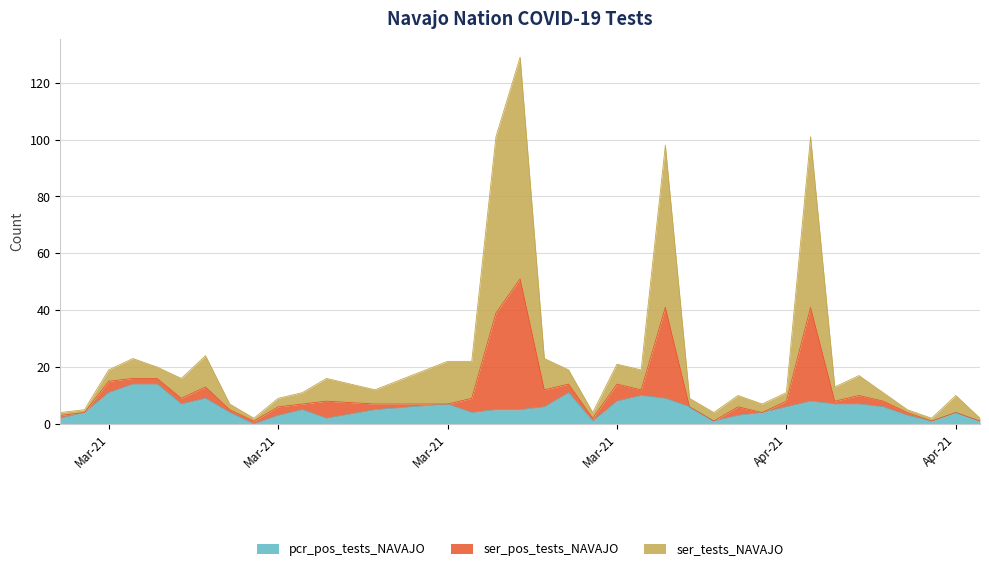

How many distinct data groups are displayed?

3